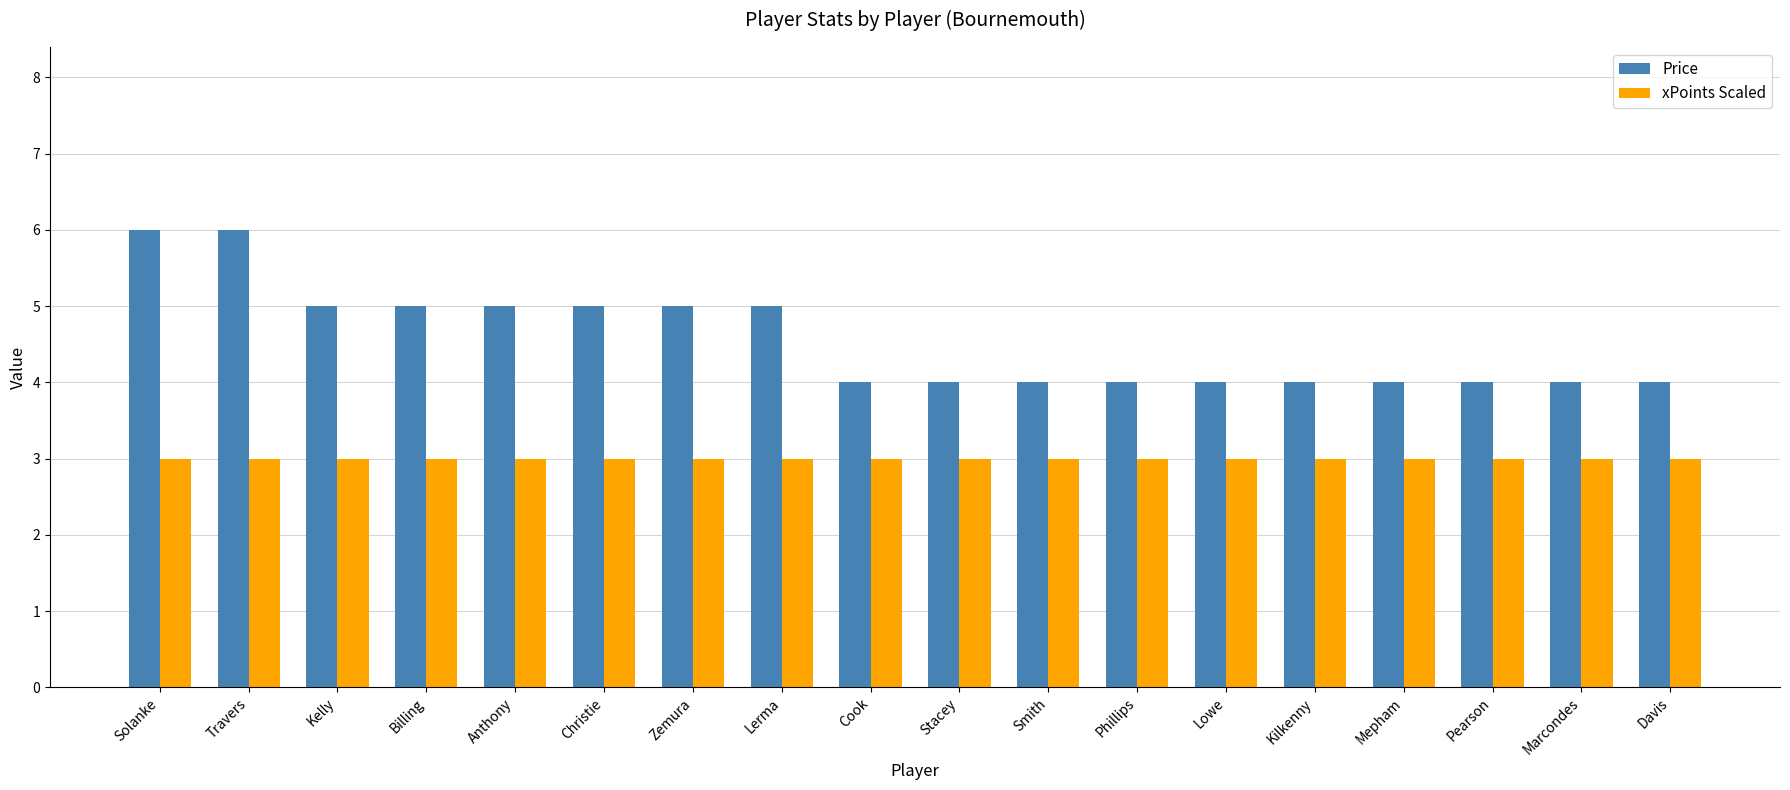

Reading right to left, what are all the values shown in this chart?

Price: Davis=4	Marcondes=4	Pearson=4	Mepham=4	Kilkenny=4	Lowe=4	Phillips=4	Smith=4	Stacey=4	Cook=4	Lerma=5	Zemura=5	Christie=5	Anthony=5	Billing=5	Kelly=5	Travers=6	Solanke=6
xPoints Scaled: Davis=3	Marcondes=3	Pearson=3	Mepham=3	Kilkenny=3	Lowe=3	Phillips=3	Smith=3	Stacey=3	Cook=3	Lerma=3	Zemura=3	Christie=3	Anthony=3	Billing=3	Kelly=3	Travers=3	Solanke=3